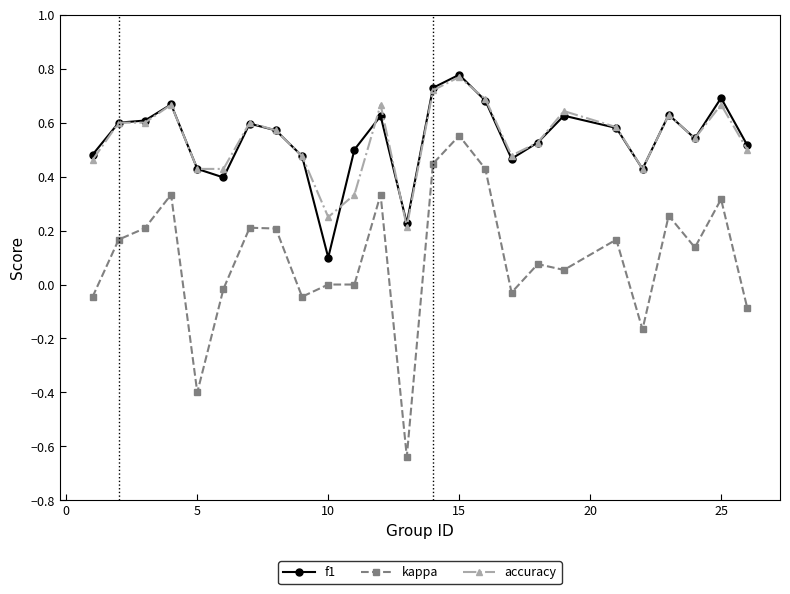

True or false: kappa has more than 1 interior local peaks.

True